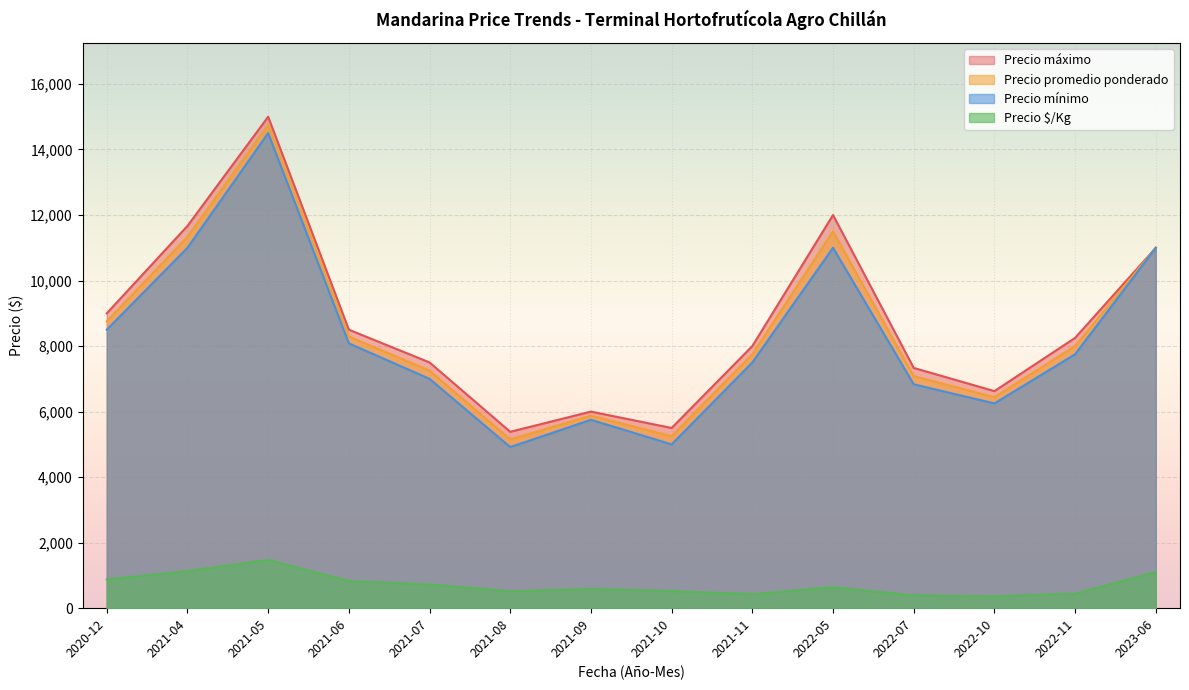

At which label does Precio promedio ponderado first exceed 7250?

2020-12